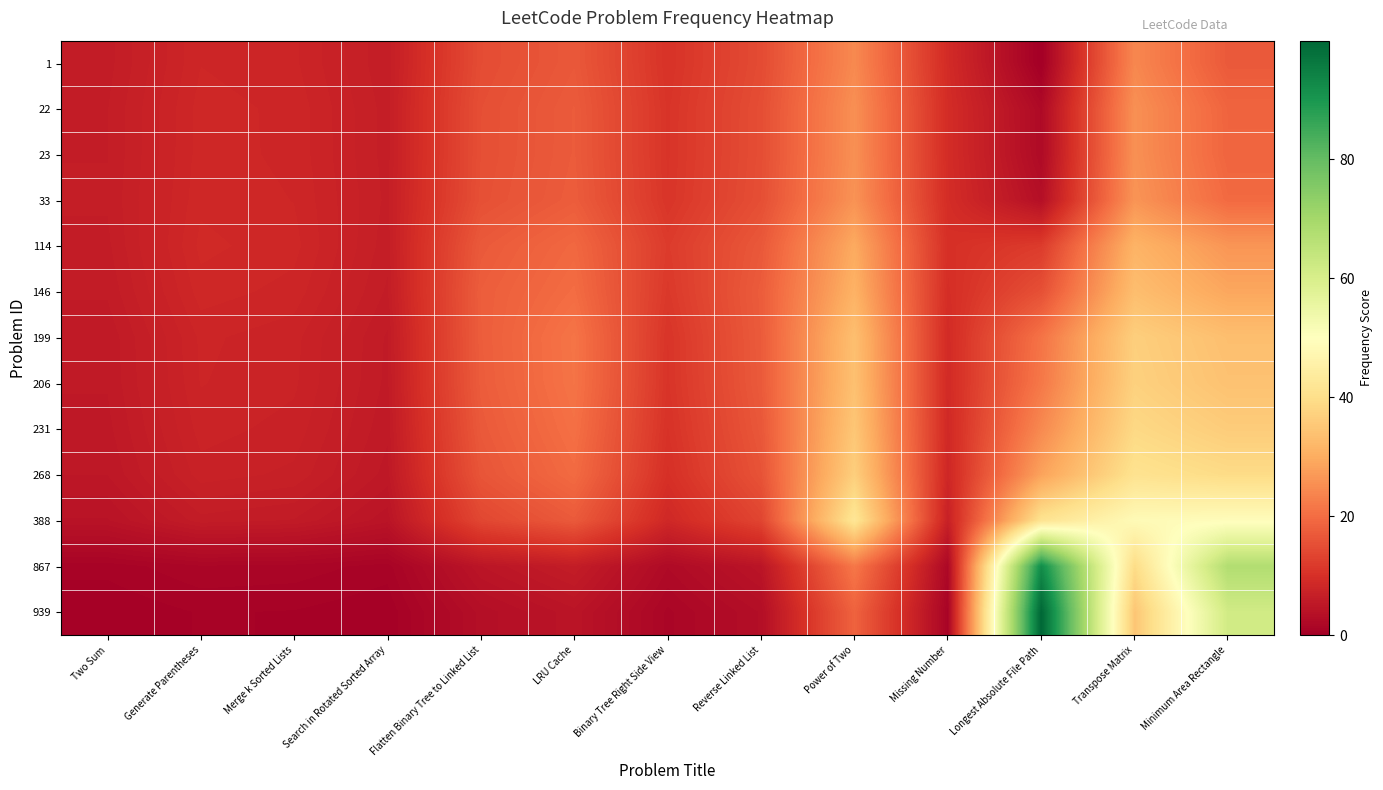

Which series has the largest range (max minus min)?

939